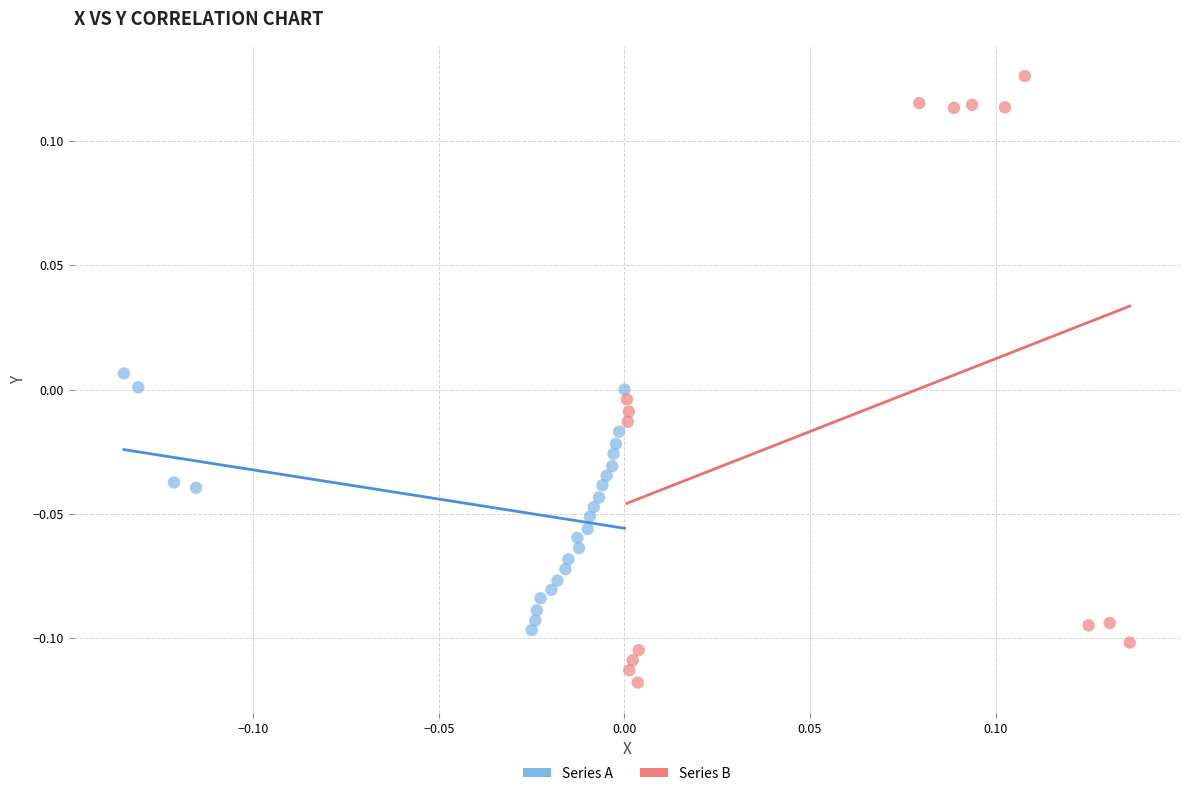

Which series has the widest spread of Y values?

Series B